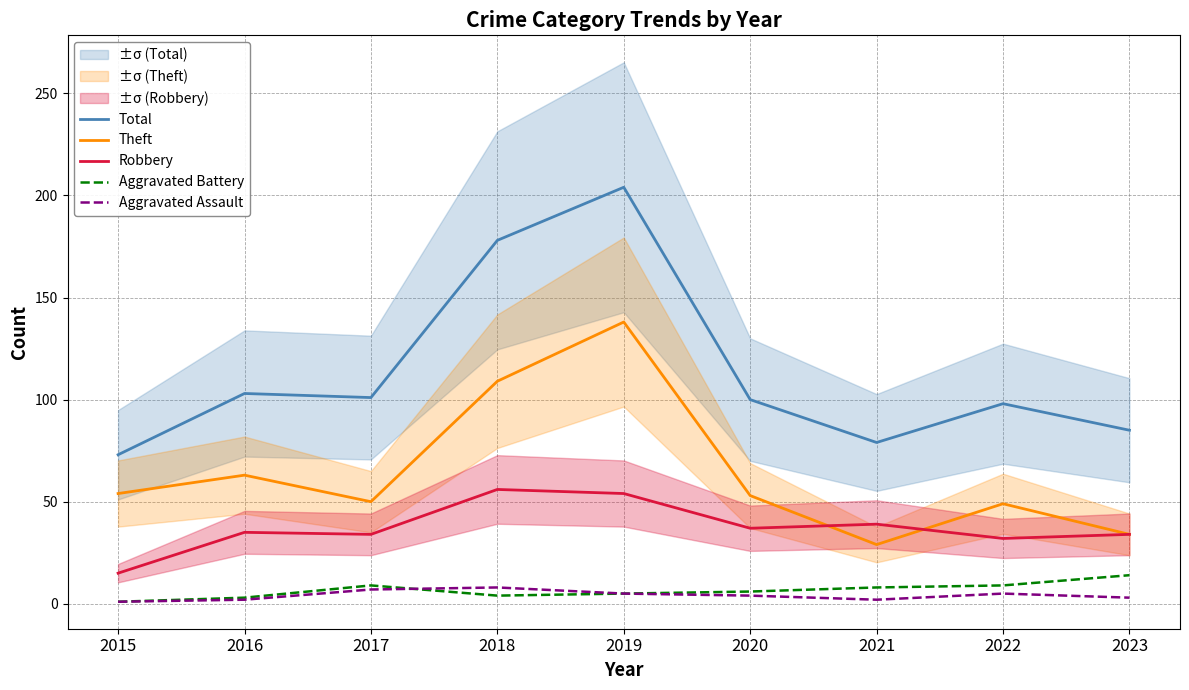

What is the minimum value for Total?

73